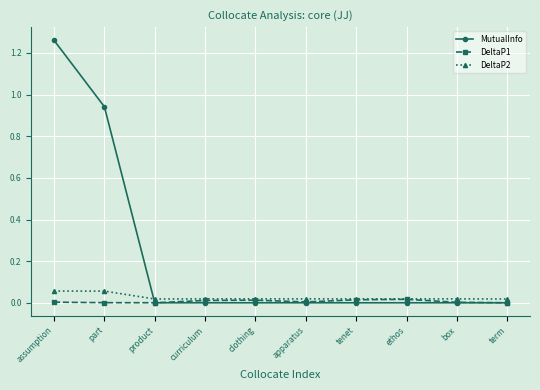

Which series has the largest range (max minus min)?

MutualInfo